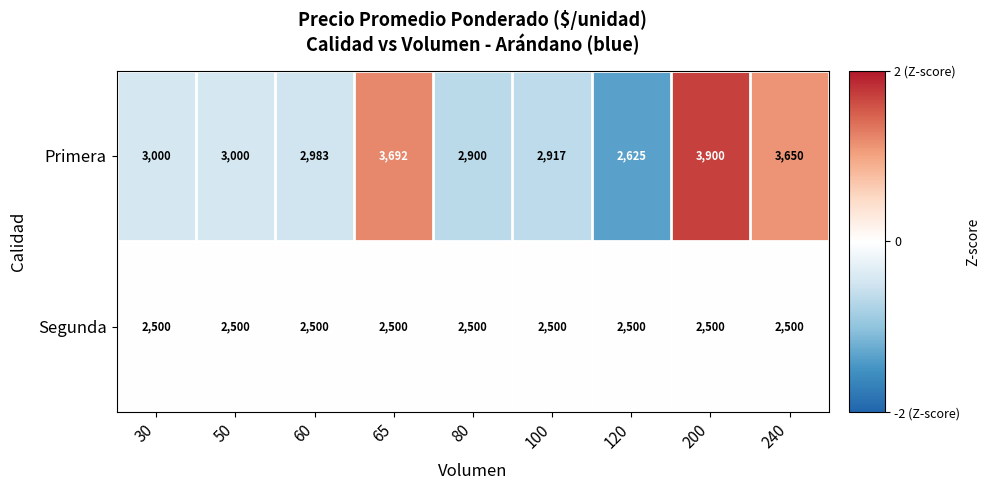

Rank the series at 120 from highest to lowest value.

Primera, Segunda